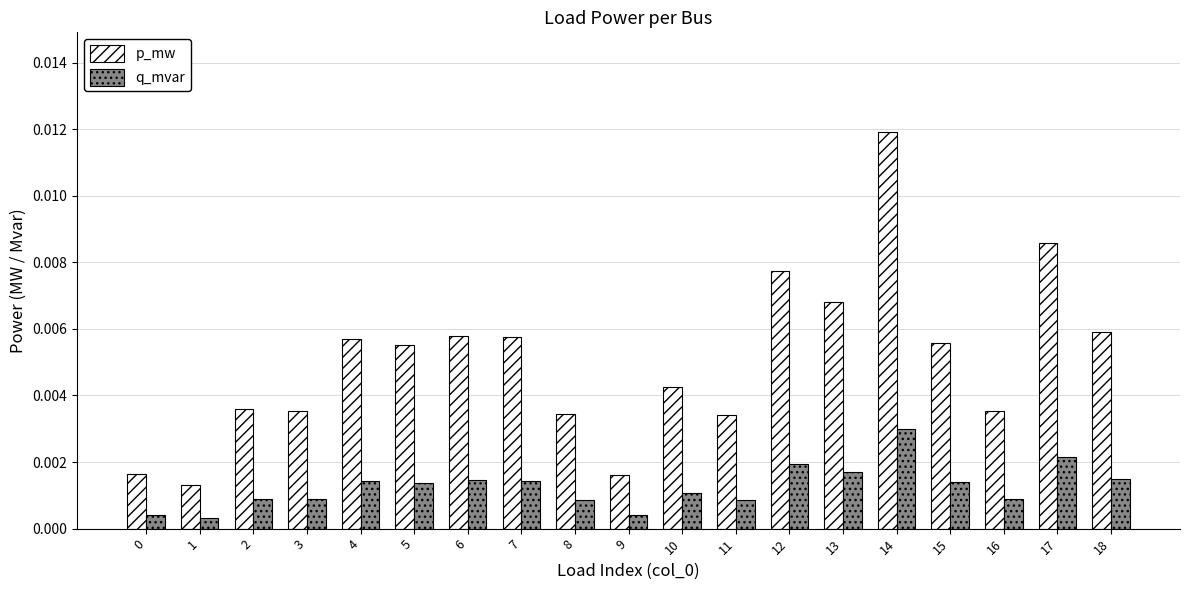

Which series has the largest range (max minus min)?

p_mw